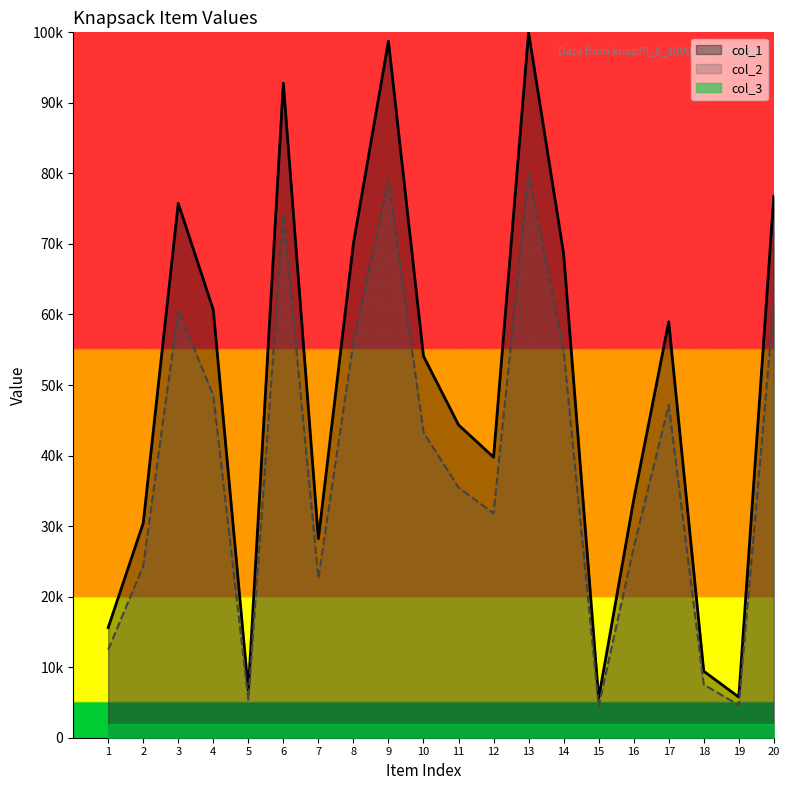

In col_1, how many points are lower than both neighbors (excluding endpoints)?

5